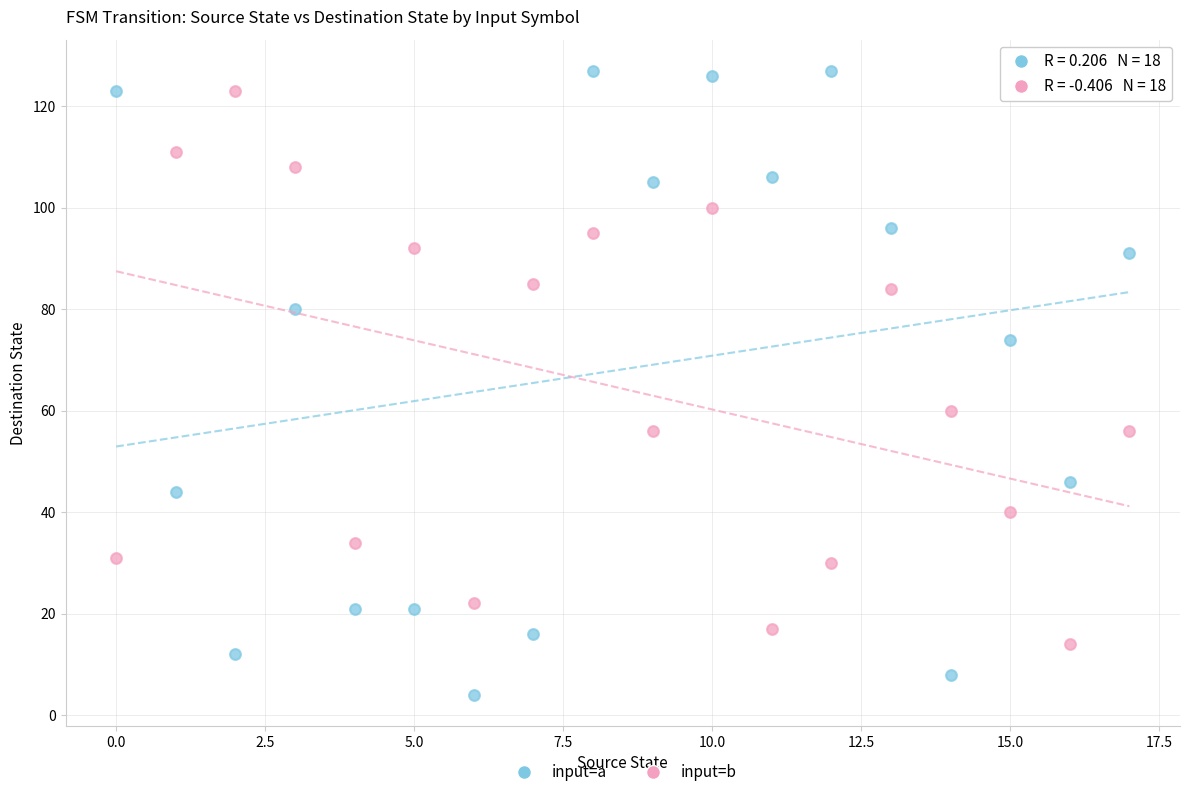

Which series has the largest Y range (max minus min)?

input=a